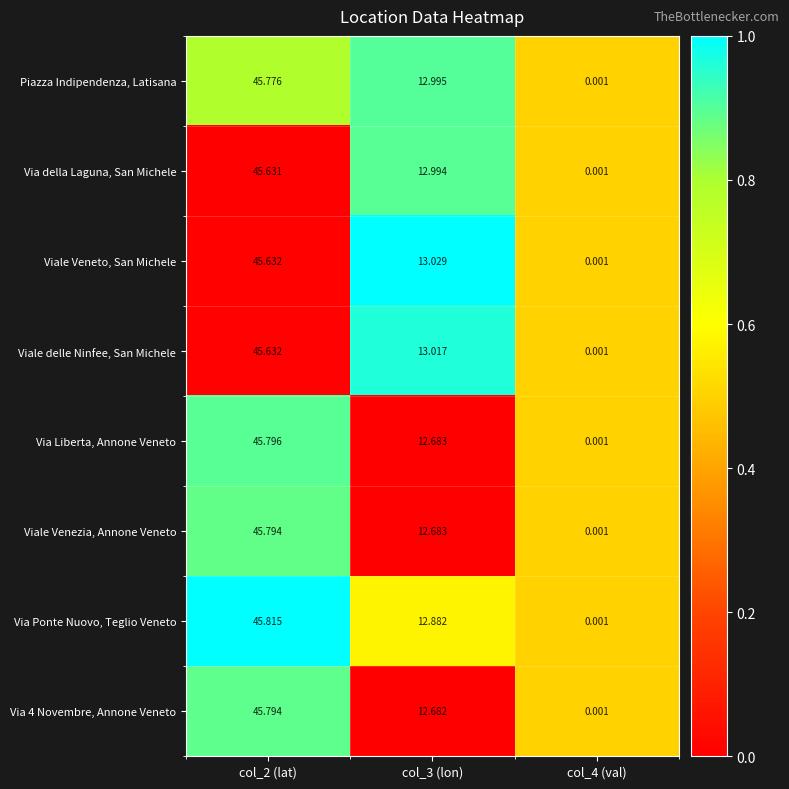

How many series are shown in this chart?

8